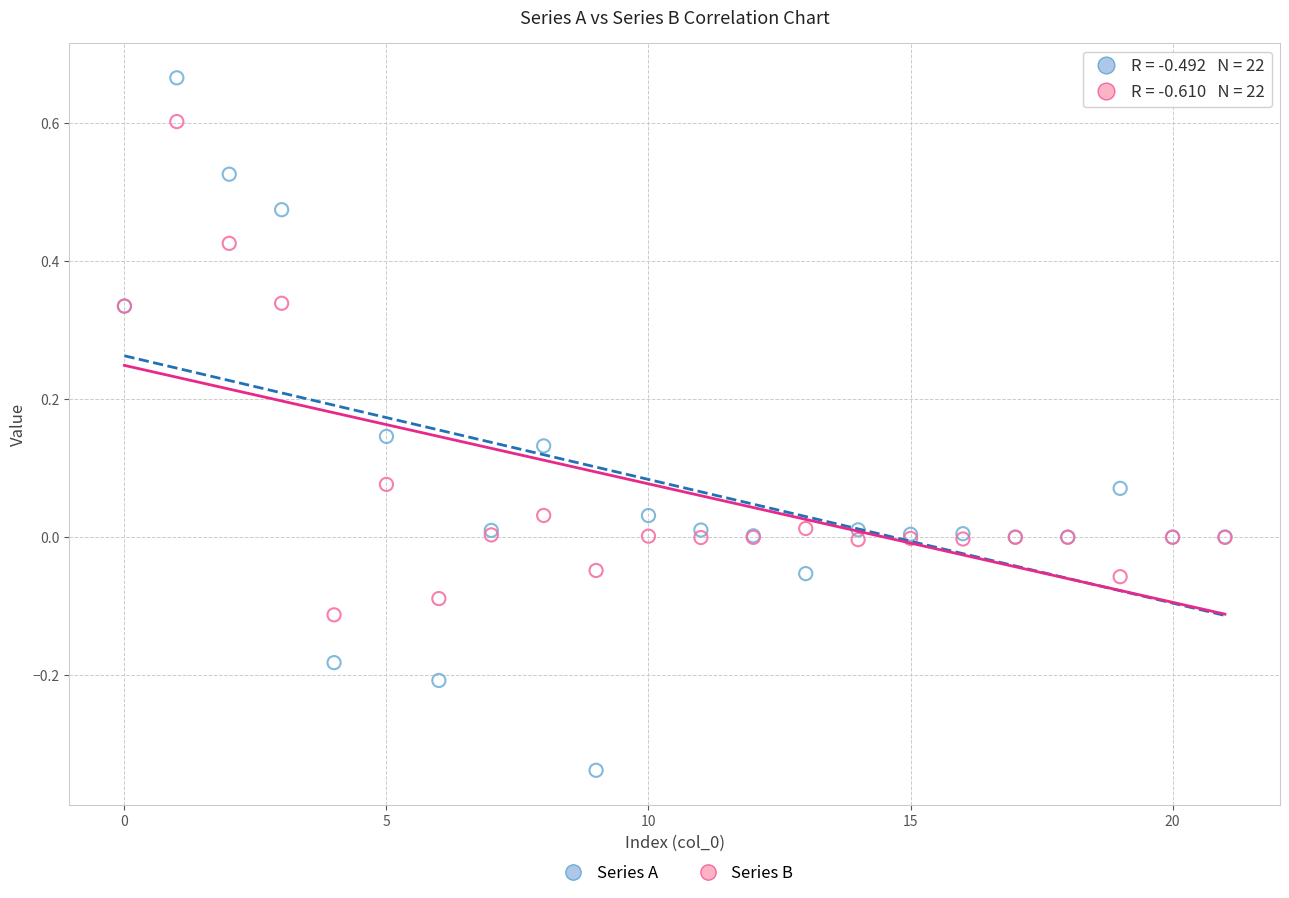

Which series reaches the minimum Y coordinate?

Series A